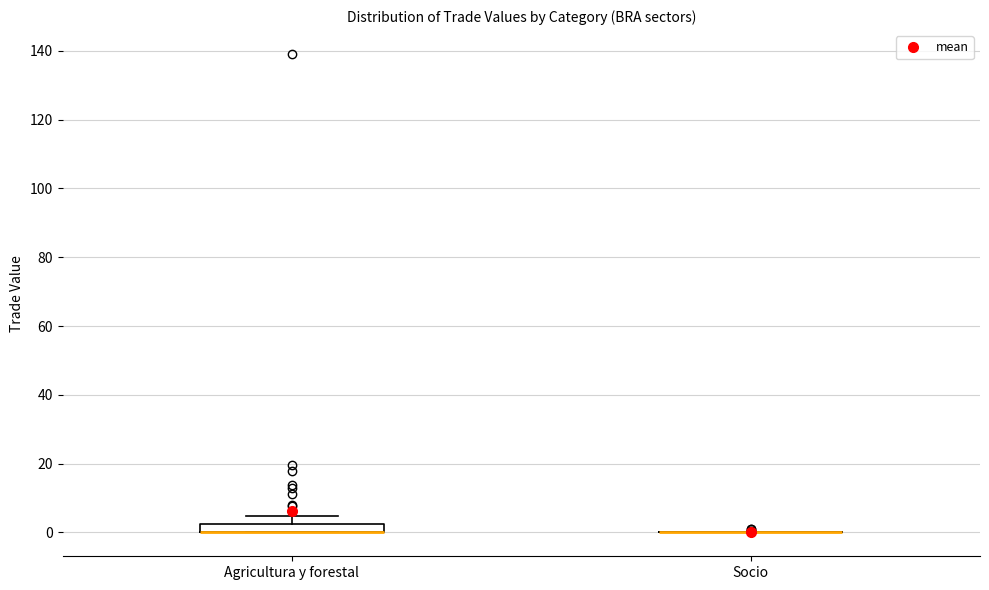

Where is the lower edge of the box for Agricultura y forestal on the y-axis? The values are not printed on the chart, so give them approximately, as read against the axis.

0